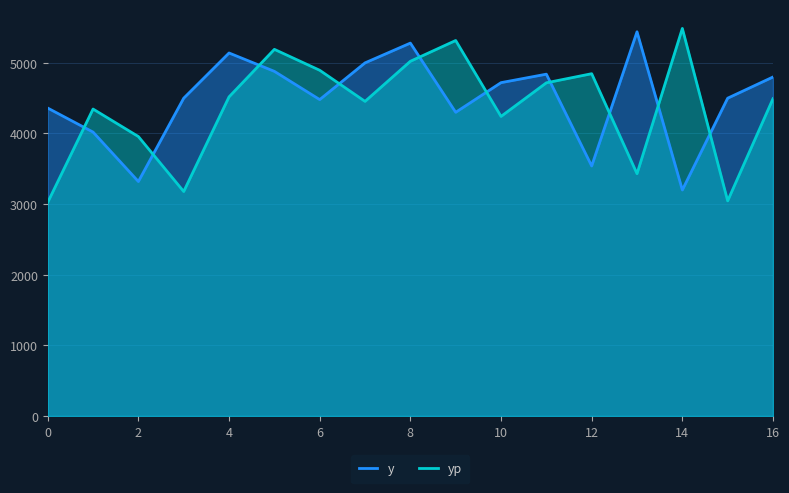

Which series changed the most between 11 and 14?

y